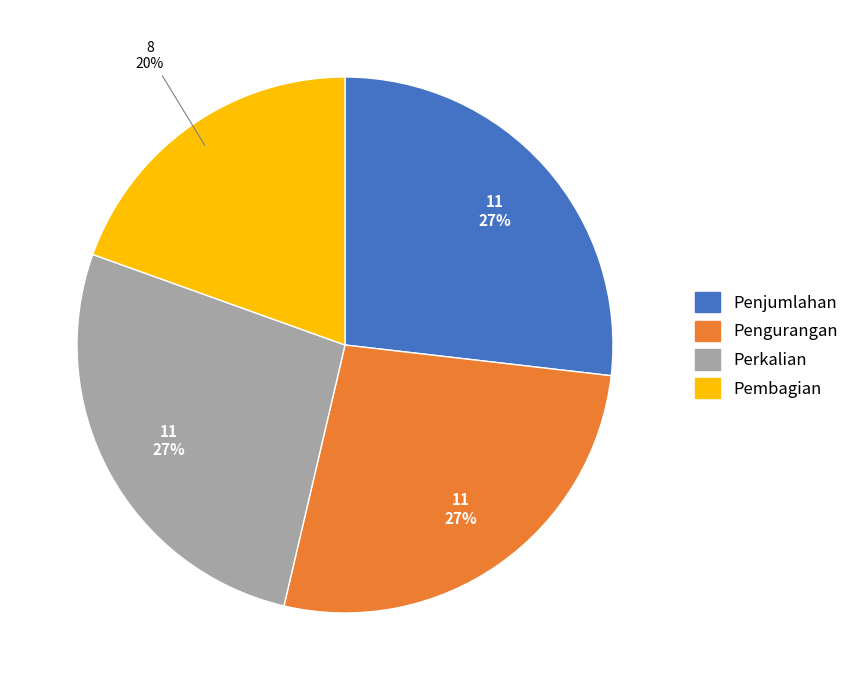

Count the number of slices in the pie.

4